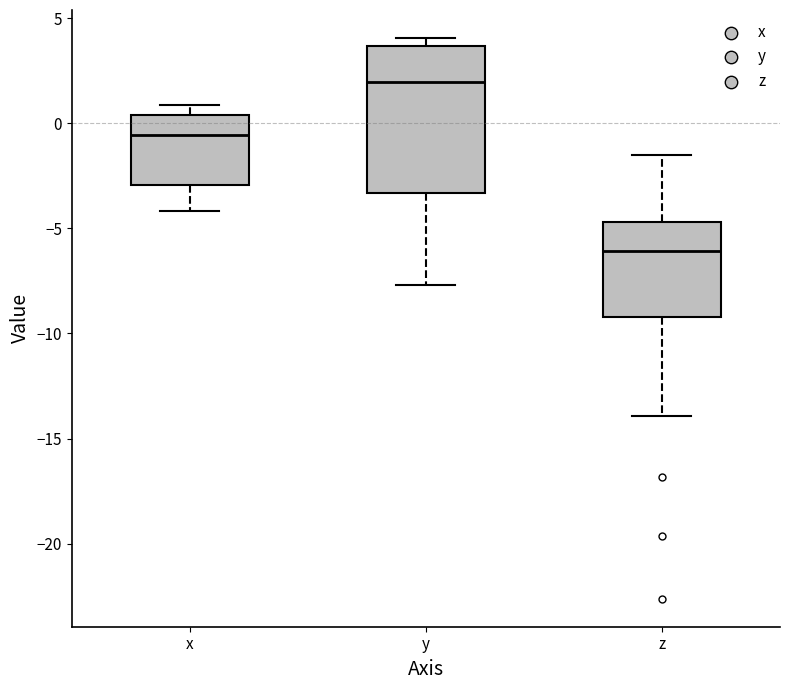

Which box's median line is the lowest?

z